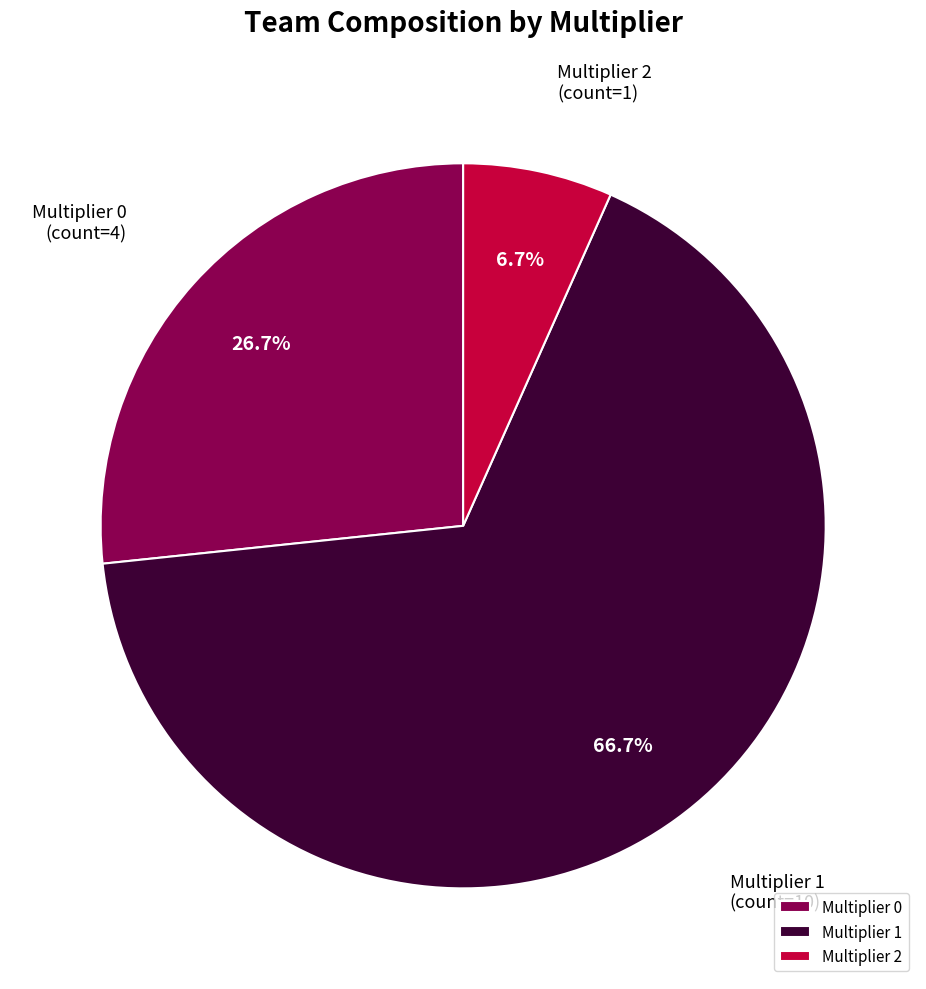

Approximately how many times larger is the value at Multiplier 0 compared to Multiplier 1?

0.4